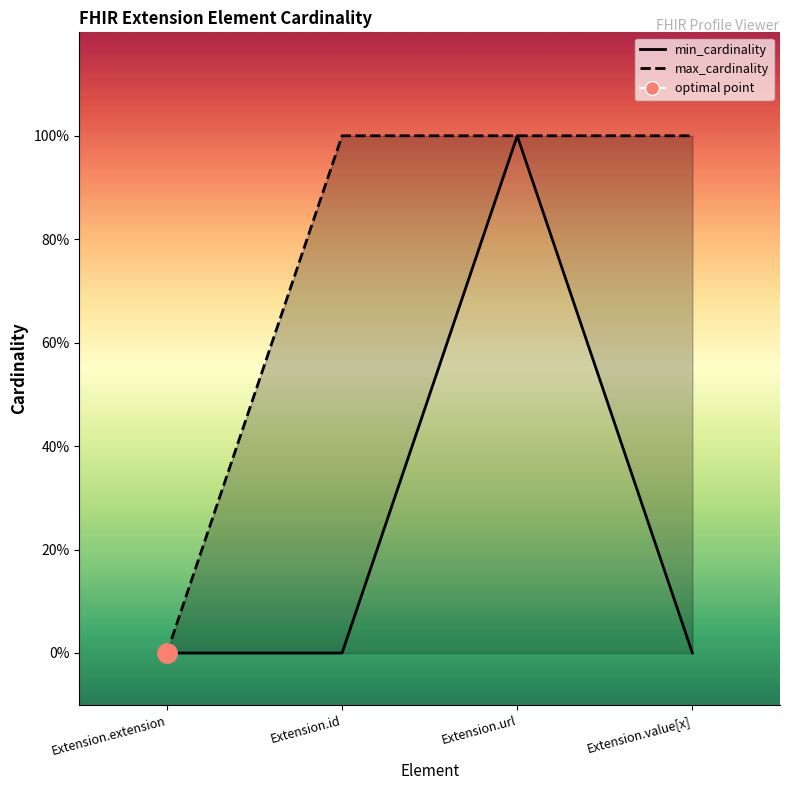

Between Extension.url and Extension.value[x], which series saw the biggest shift?

min_cardinality